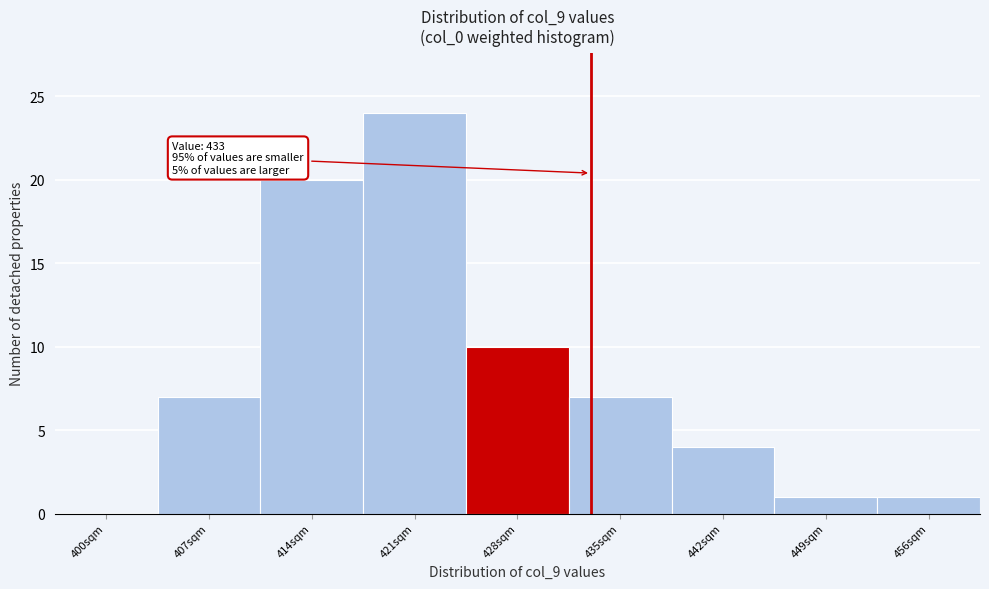

Reading left to right, list all the values displayed in this chart.

400sqm=0	407sqm=7	414sqm=20	421sqm=24	428sqm=10	435sqm=7	442sqm=4	449sqm=1	456sqm=1